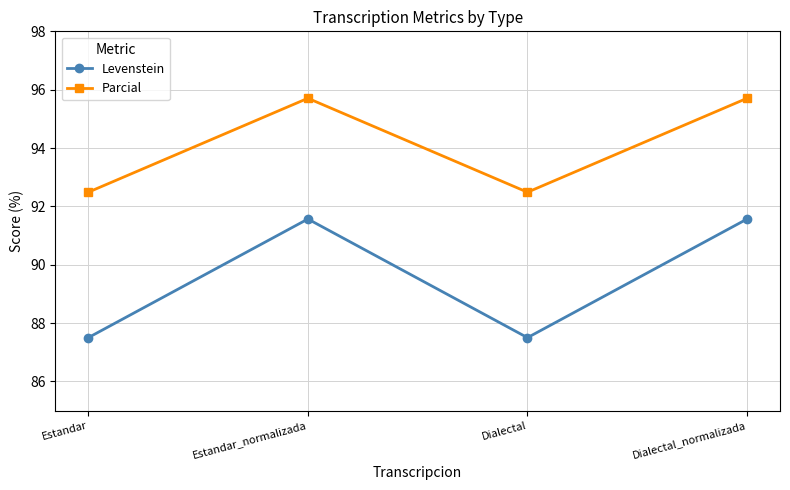

Rank the series by their average value, from lowest to highest.

Levenstein, Parcial